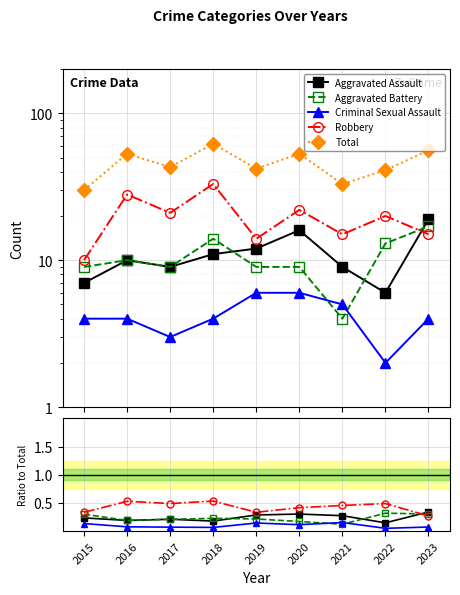

Where do Aggravated Battery and Aggravated Assault first cross each other?

2018 and 2019